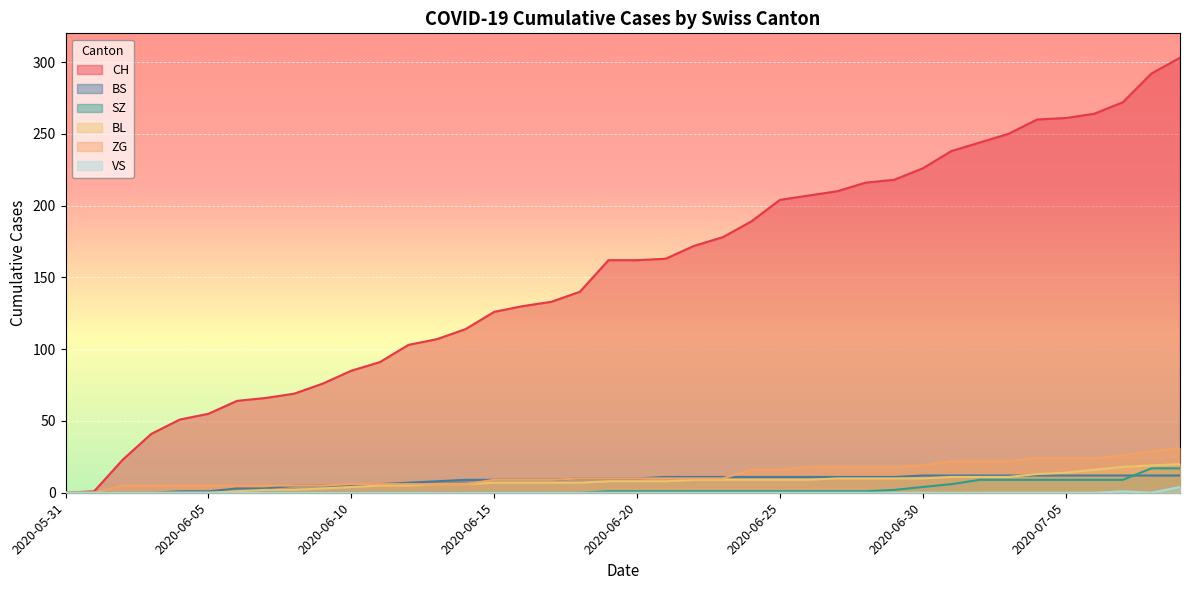

How many distinct data groups are displayed?

6